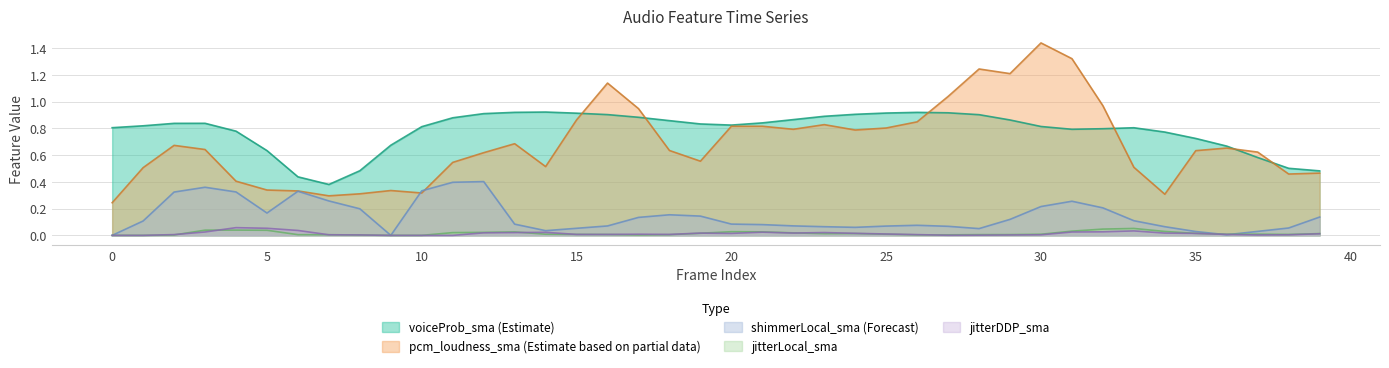

Is the value of shimmerLocal_sma at 20 greater than the value of jitterDDP_sma at 15?

Yes